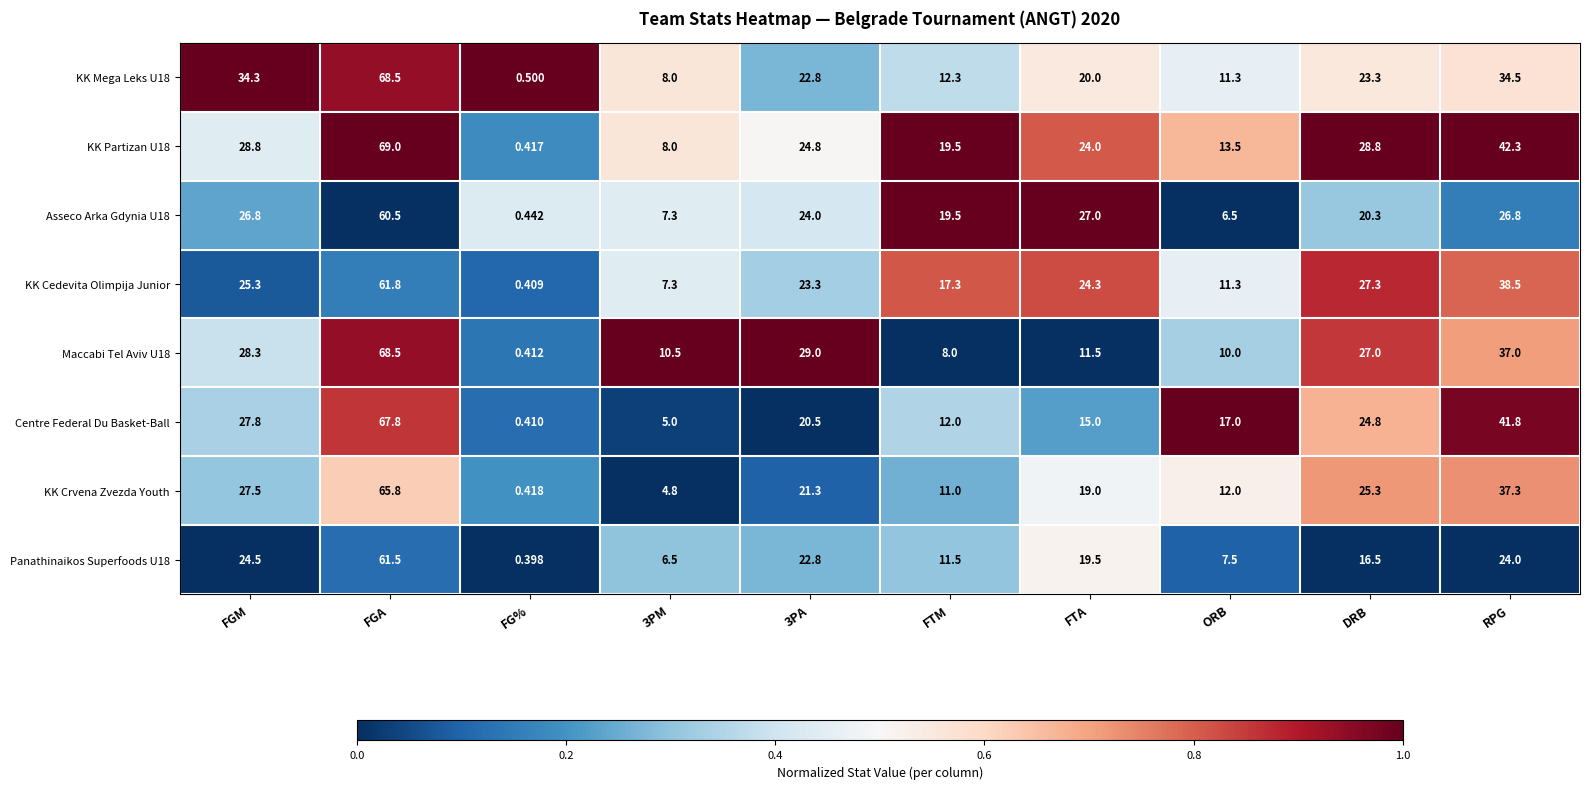

Between 3PA and RPG, which series saw the biggest shift?

Centre Federal Du Basket-Ball